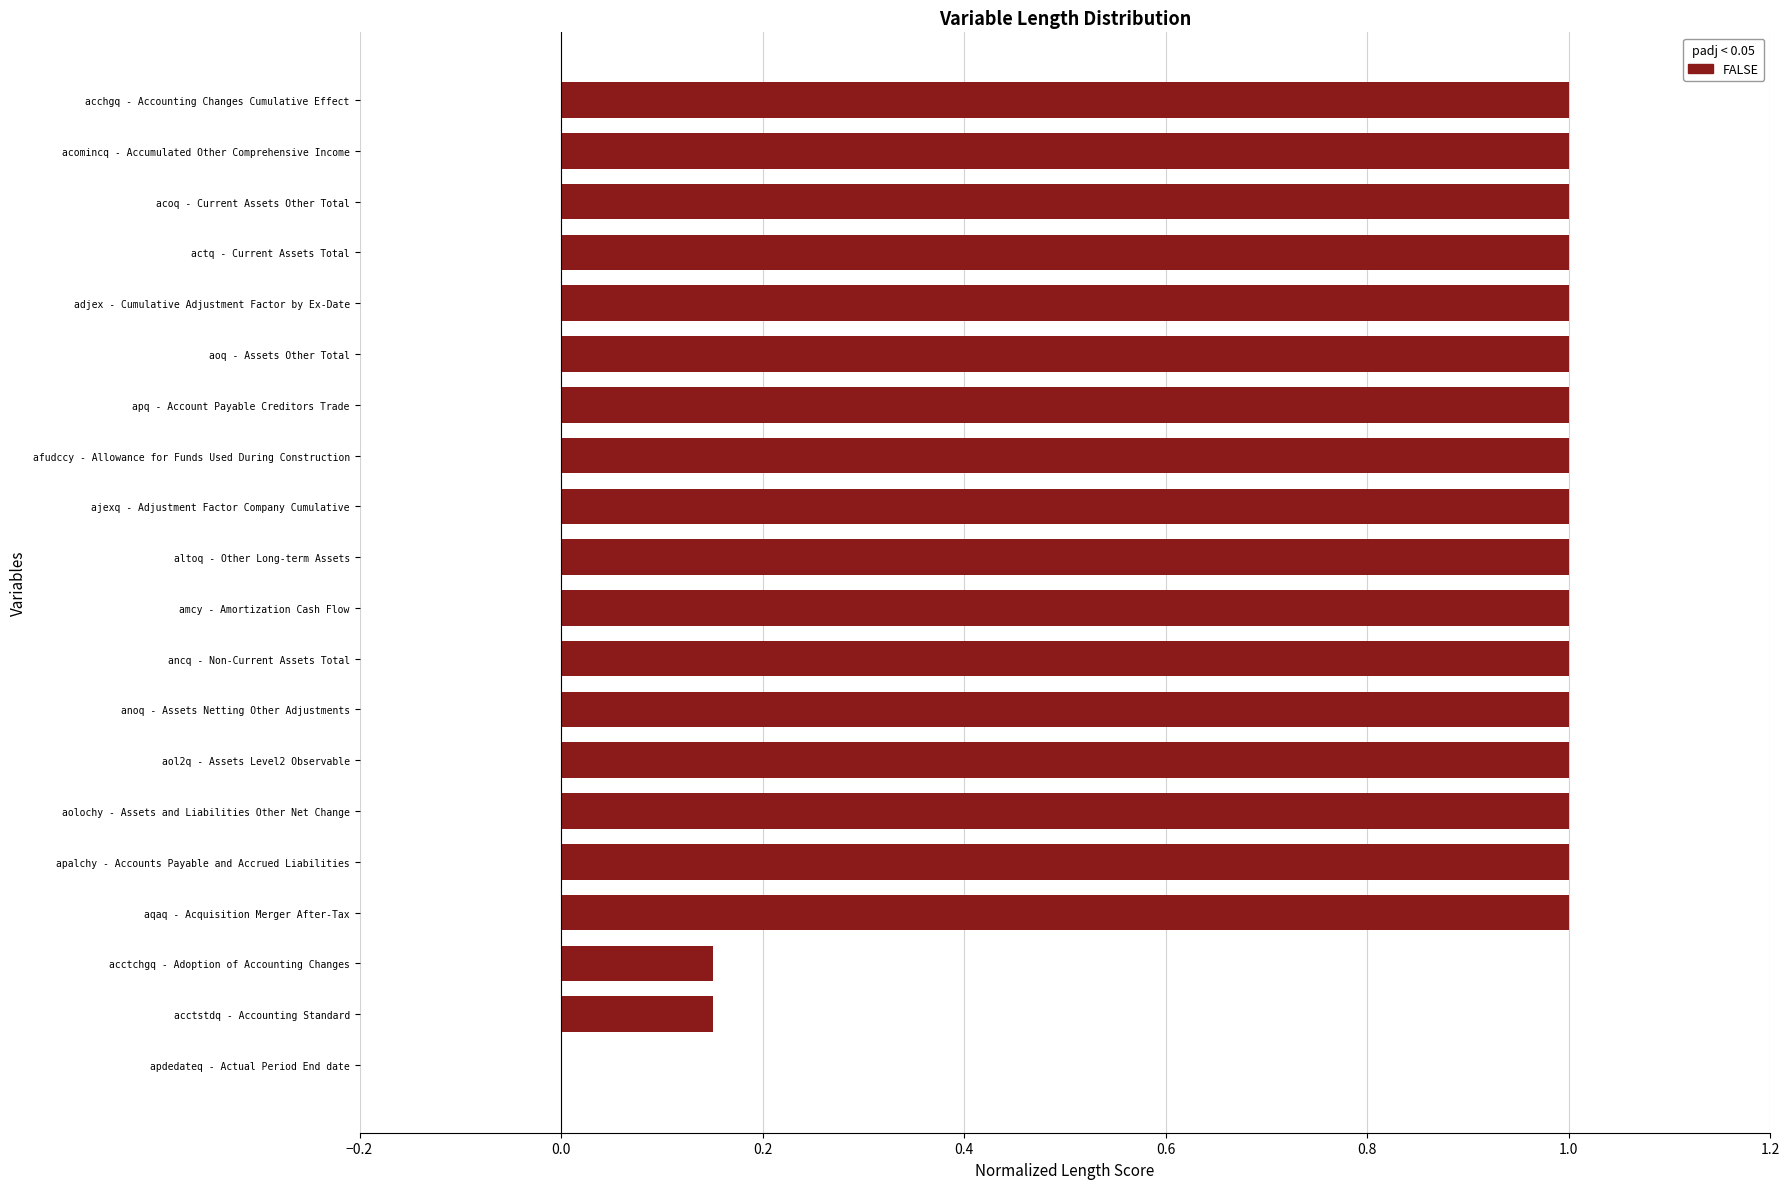

True or false: the data shows 1.0 at aol2q - Assets Level2 Observable.

True